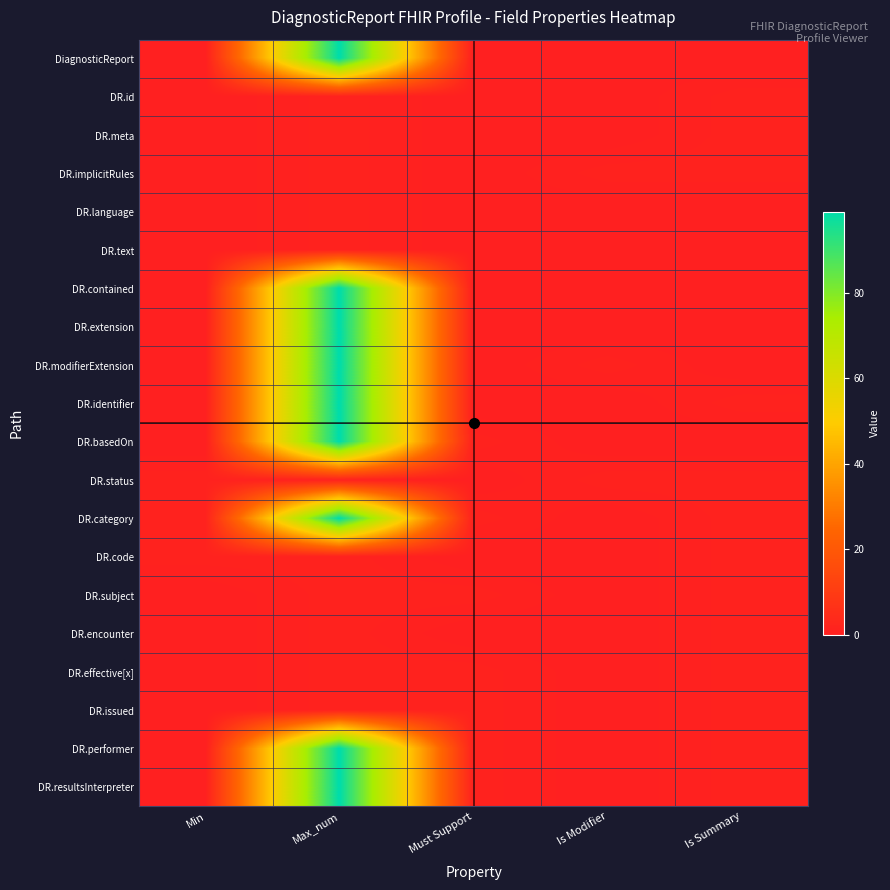

Rank the series at Must Support from lowest to highest value.

DiagnosticReport, DR.id, DR.meta, DR.implicitRules, DR.language, DR.text, DR.contained, DR.extension, DR.modifierExtension, DR.identifier, DR.status, DR.code, DR.encounter, DR.basedOn, DR.category, DR.subject, DR.effective[x], DR.issued, DR.performer, DR.resultsInterpreter